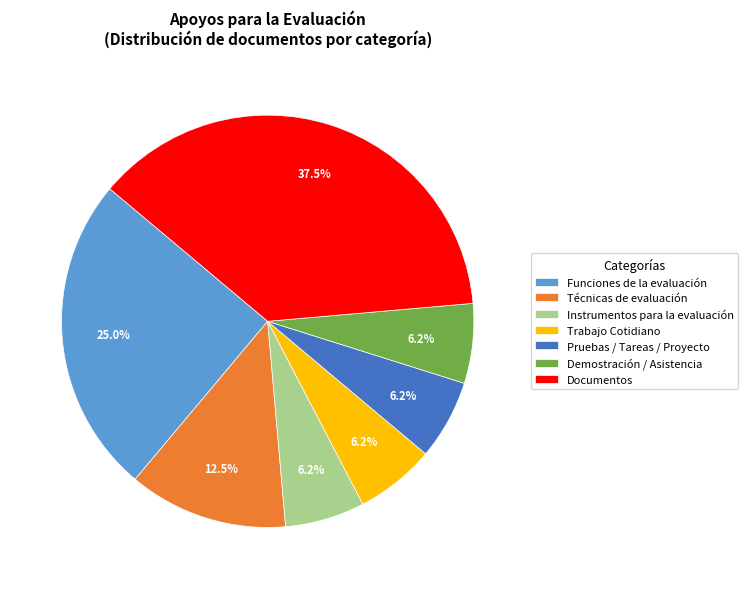

Which category has the biggest portion of the pie?

Documentos